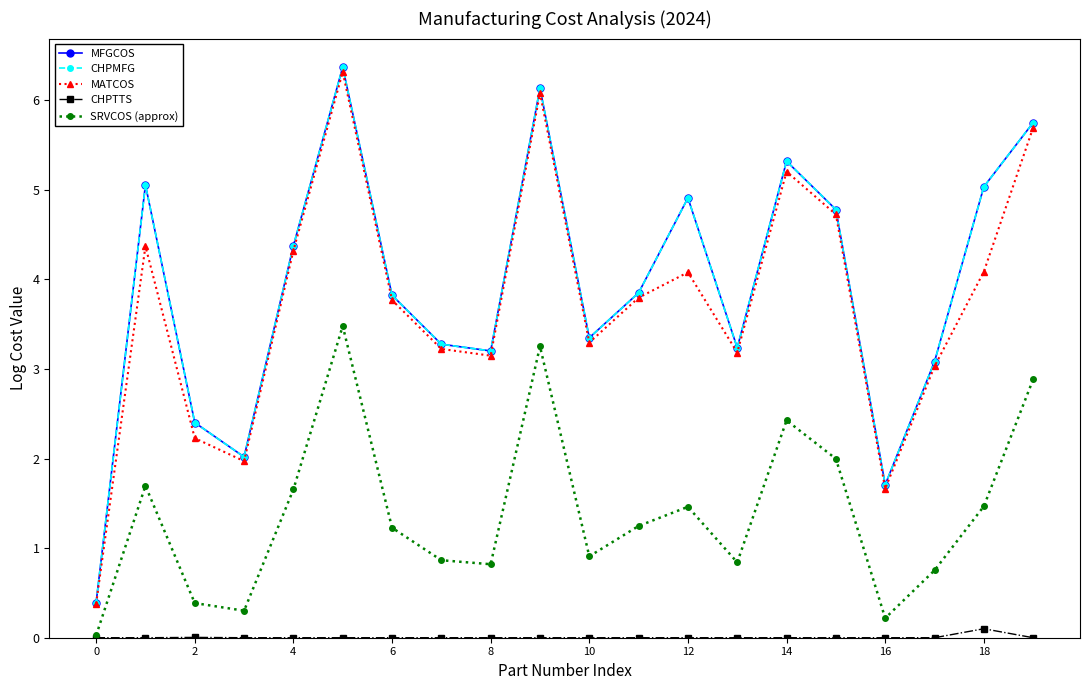

List the series in order of their peak value, lowest first.

CHPTTS, SRVCOS (approx), MATCOS, MFGCOS, CHPMFG